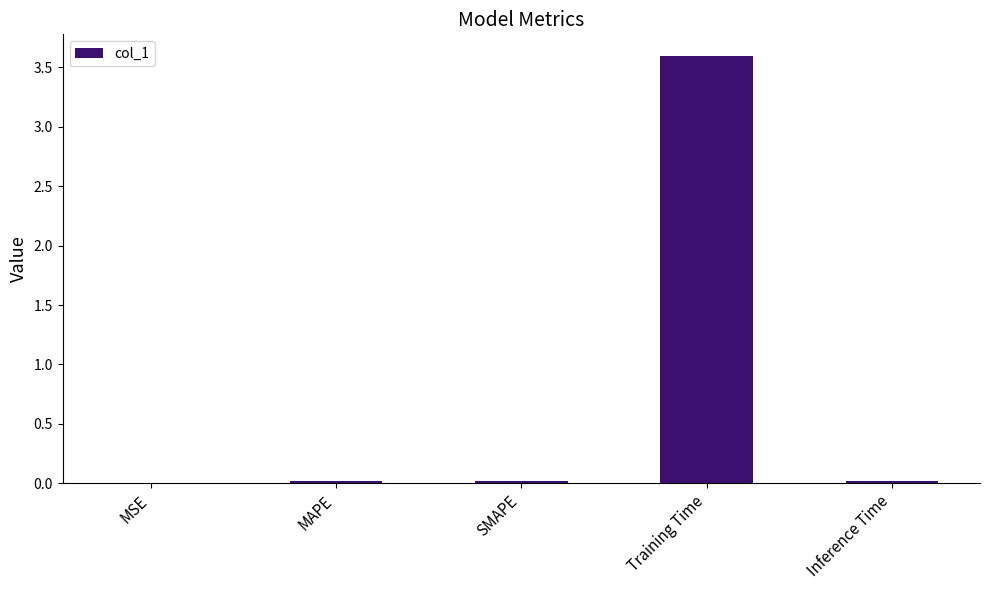

What is the sum of all values?

3.7